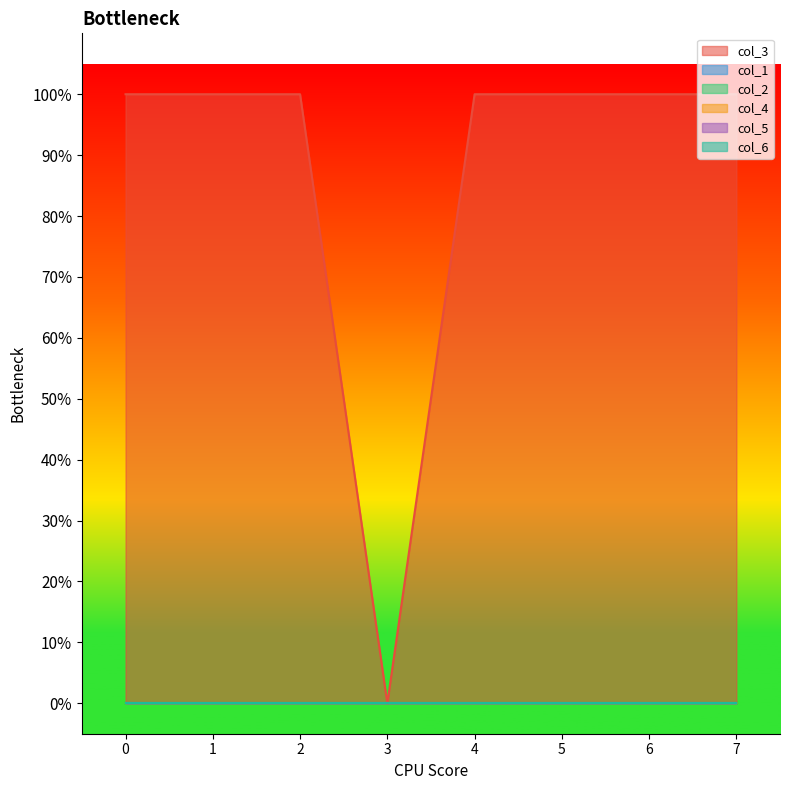

How many lines are shown in the chart?

6